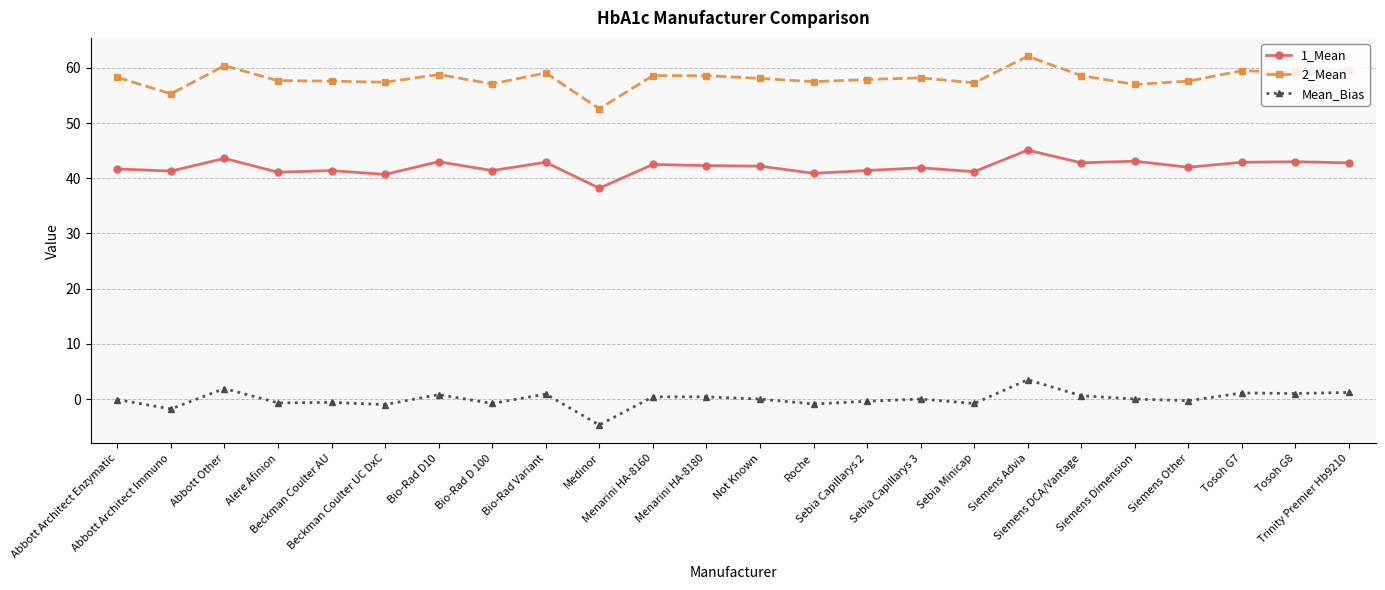

Which series has the largest range (max minus min)?

2_Mean